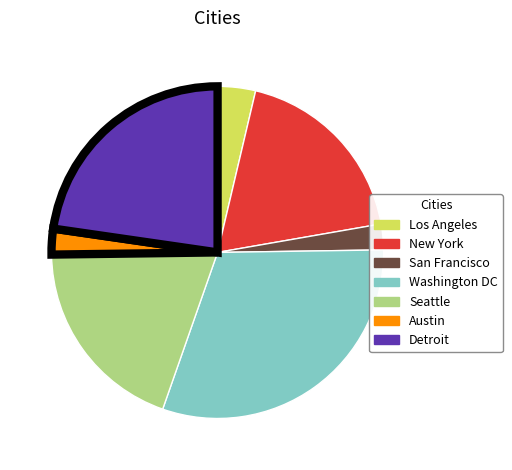

Count the number of slices in the pie.

7